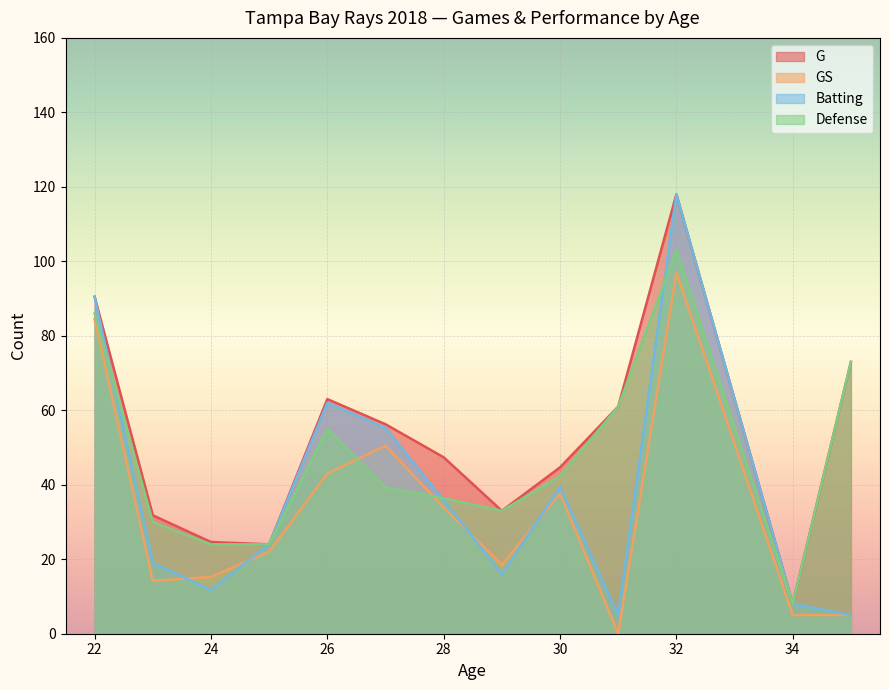

Does the chart display data point markers on the line(s)?

No